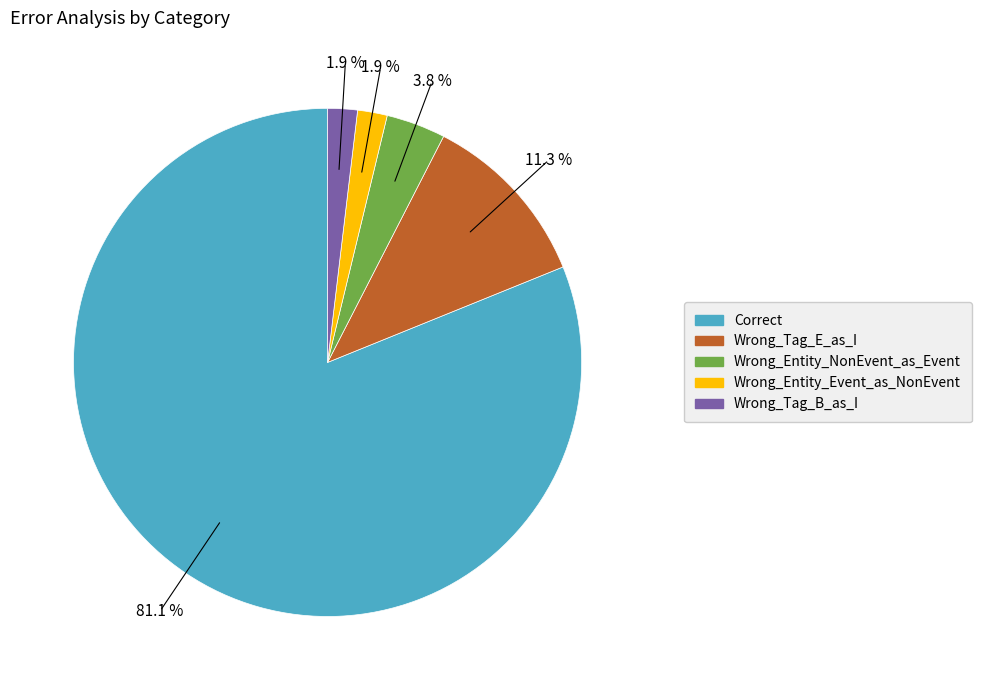

Which has a higher value, Wrong_Entity_NonEvent_as_Event or Wrong_Tag_B_as_I?

Wrong_Entity_NonEvent_as_Event